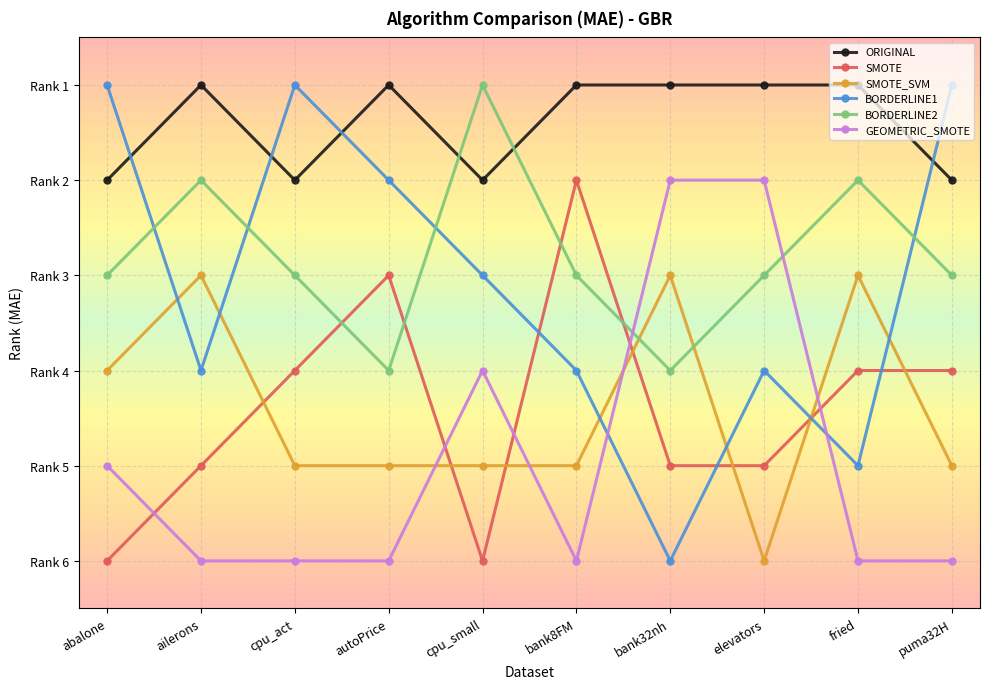

Does the chart have visible grid lines?

Yes